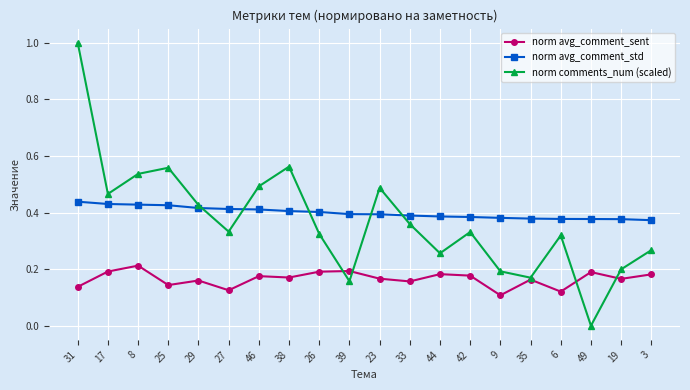

The norm avg_comment_std series shows 0.2 at 3. True or false?

False